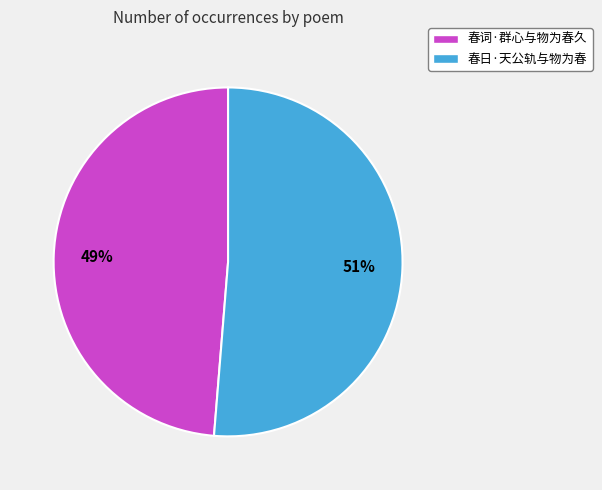

Which slice represents more than half of the pie?

春日·天公轨与物为春